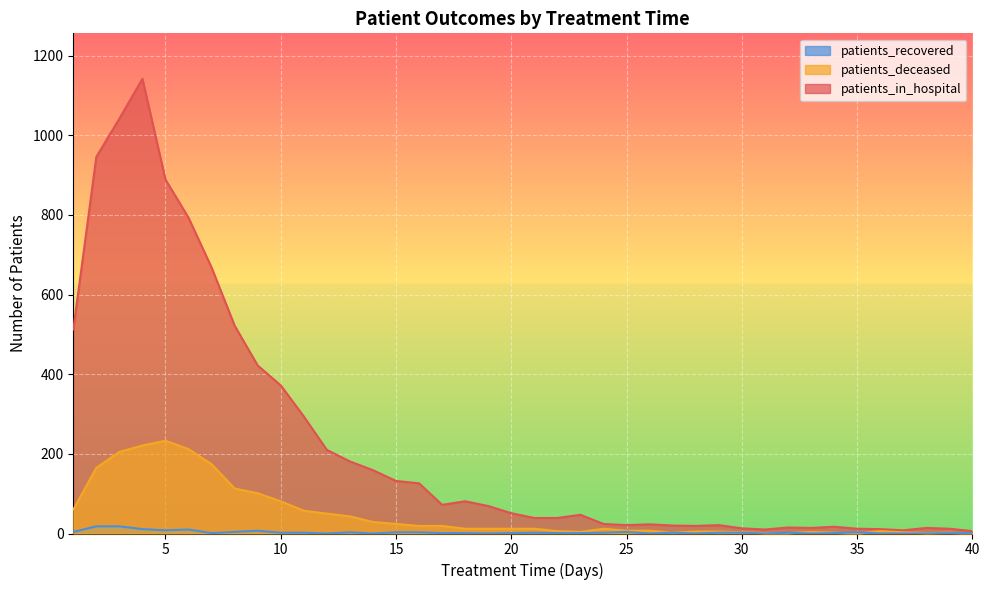

In patients_in_hospital, how many points are higher than both neighbors (excluding endpoints)?

8